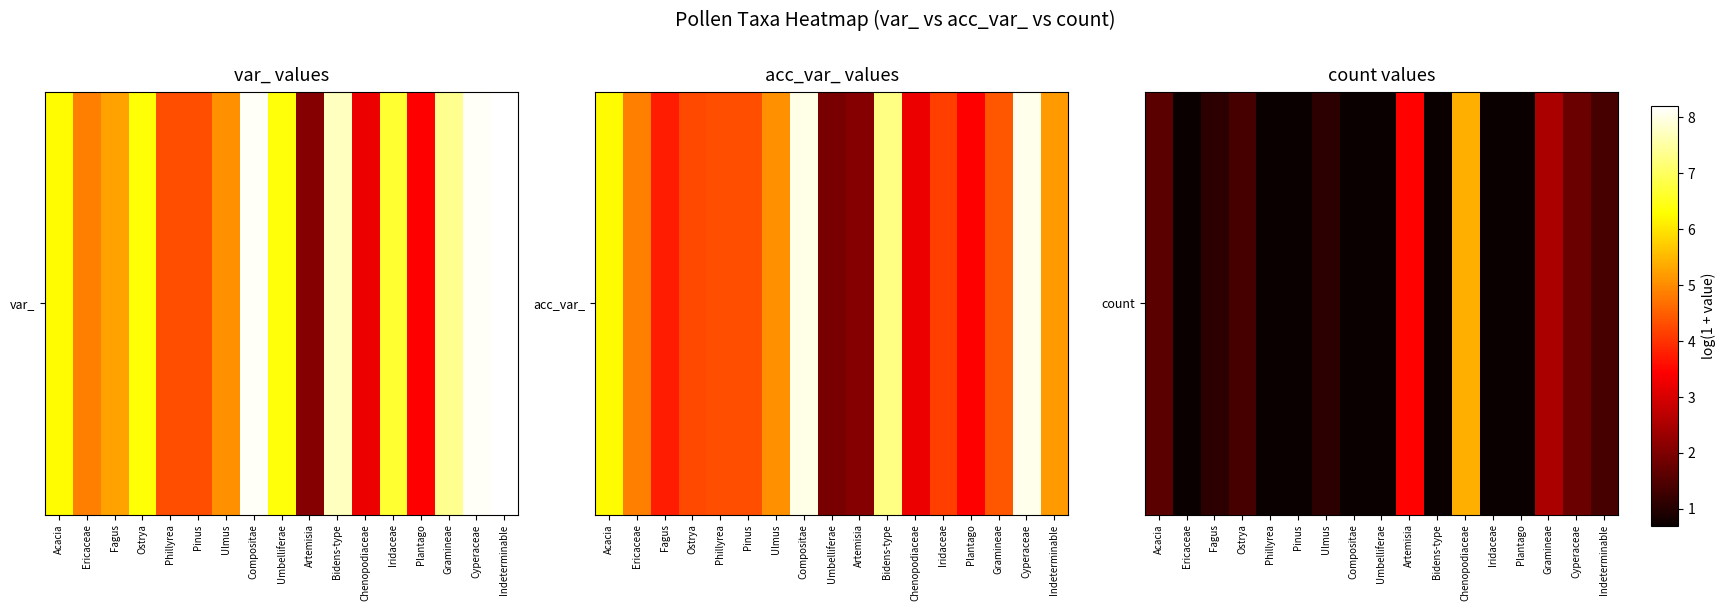

What is the difference between the values at Gramineae and Compositae?

1.8